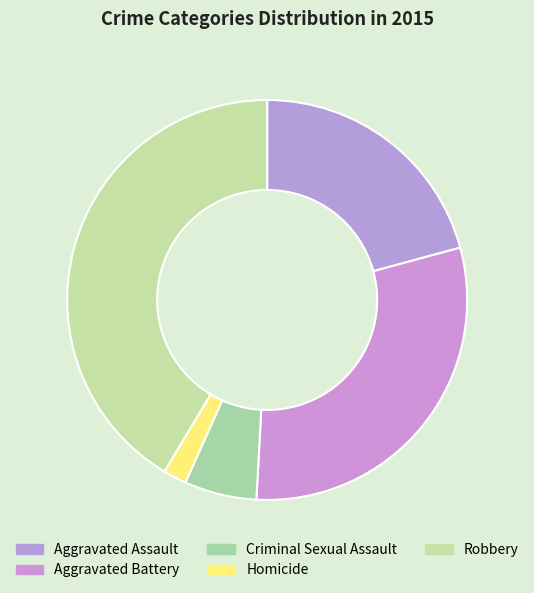

Is the sum of Aggravated Battery and Robbery greater than half?

Yes